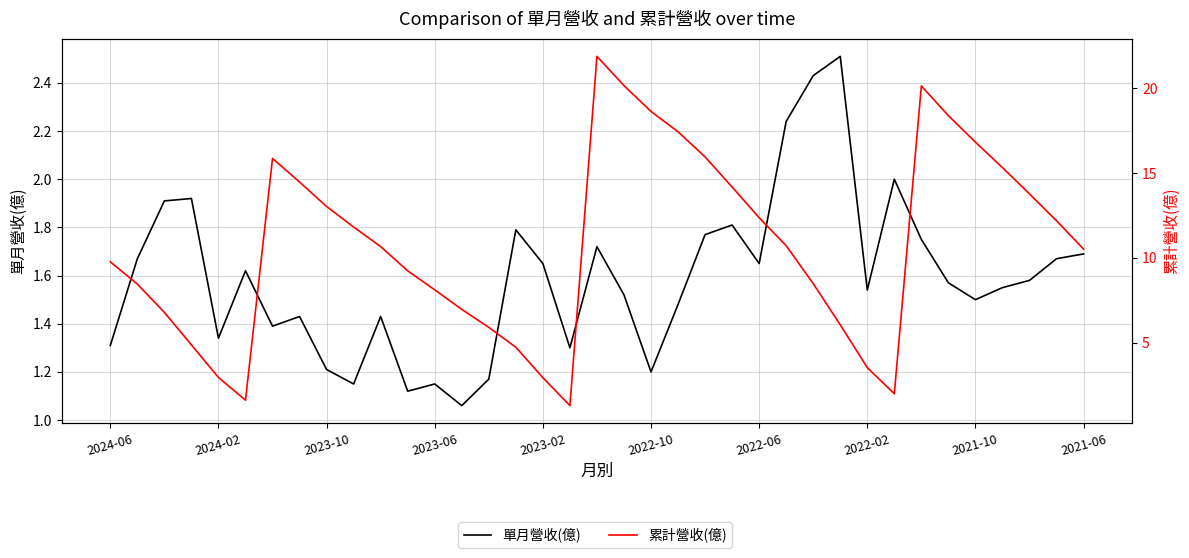

True or false: 單月營收(億) and 累計營收(億) cross at least once.

False